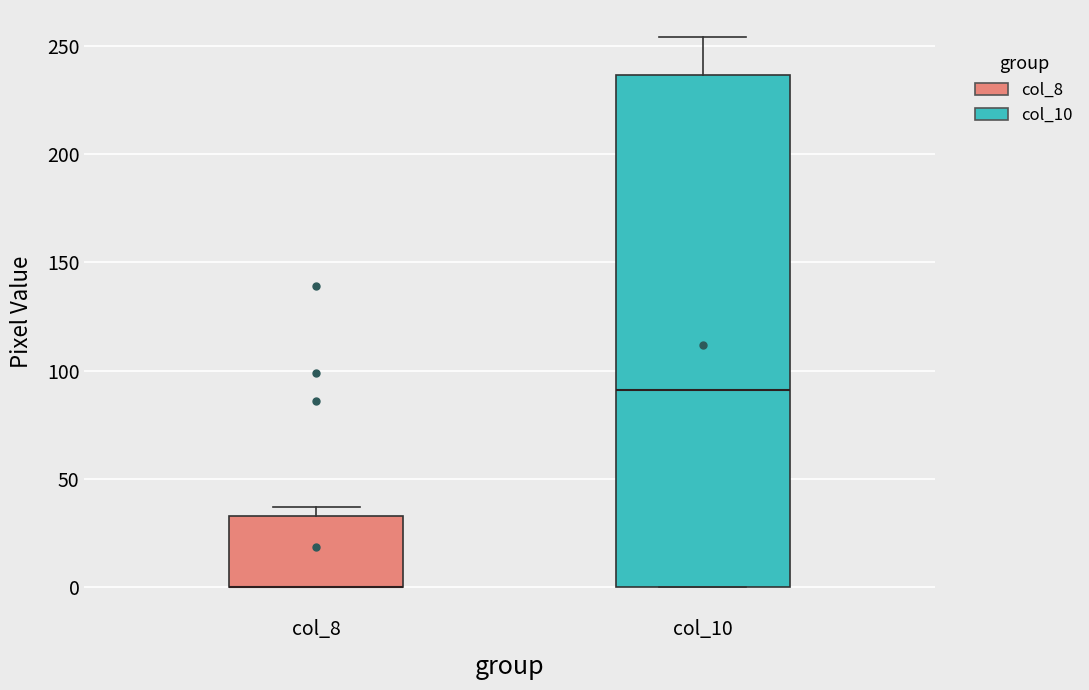

Where is the lower edge of the box for col_8 on the y-axis? The values are not printed on the chart, so give them approximately, as read against the axis.

0